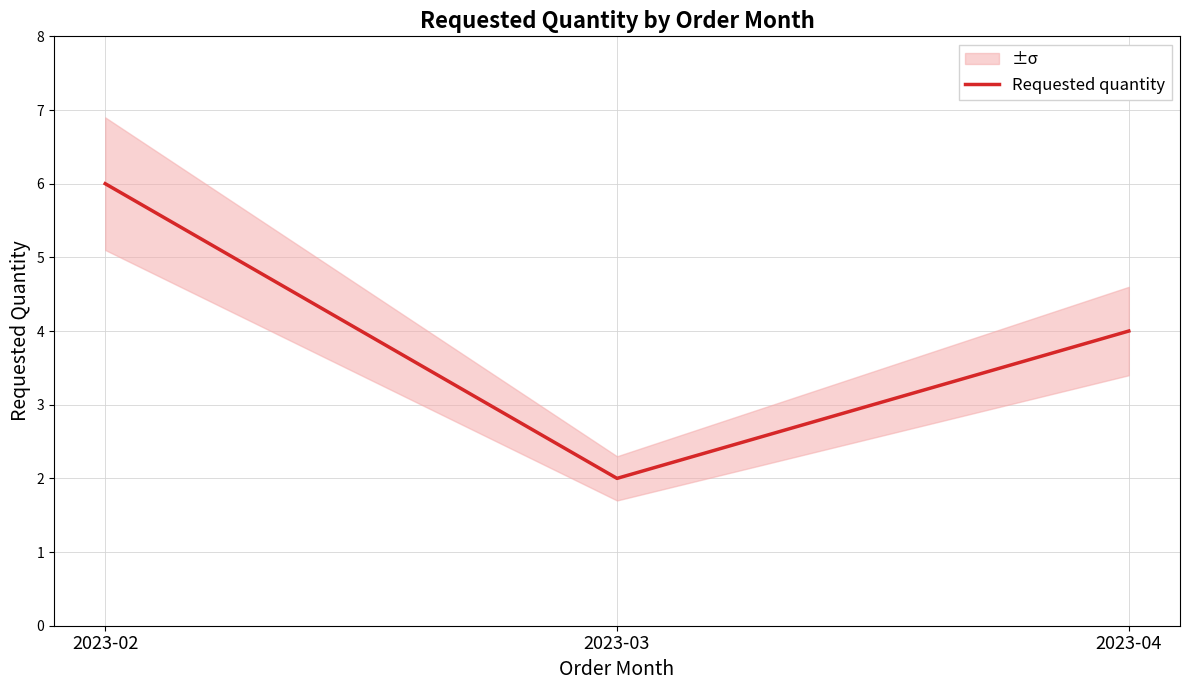

What is the average value?

4